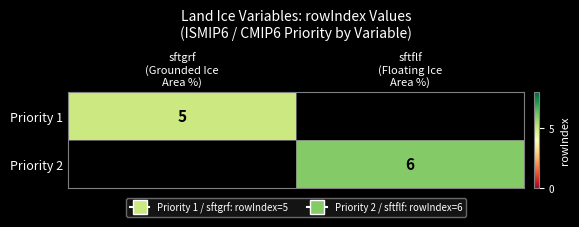

At sftflf (Floating Ice Area %), list the series in order from largest to smallest.

Priority 1, Priority 2